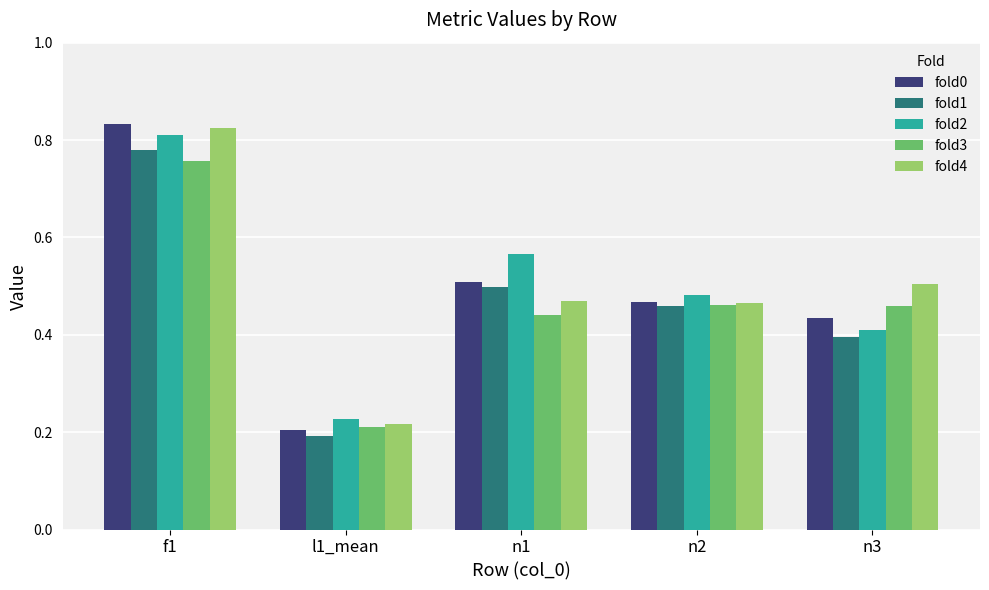

What position from the left is n3?

5